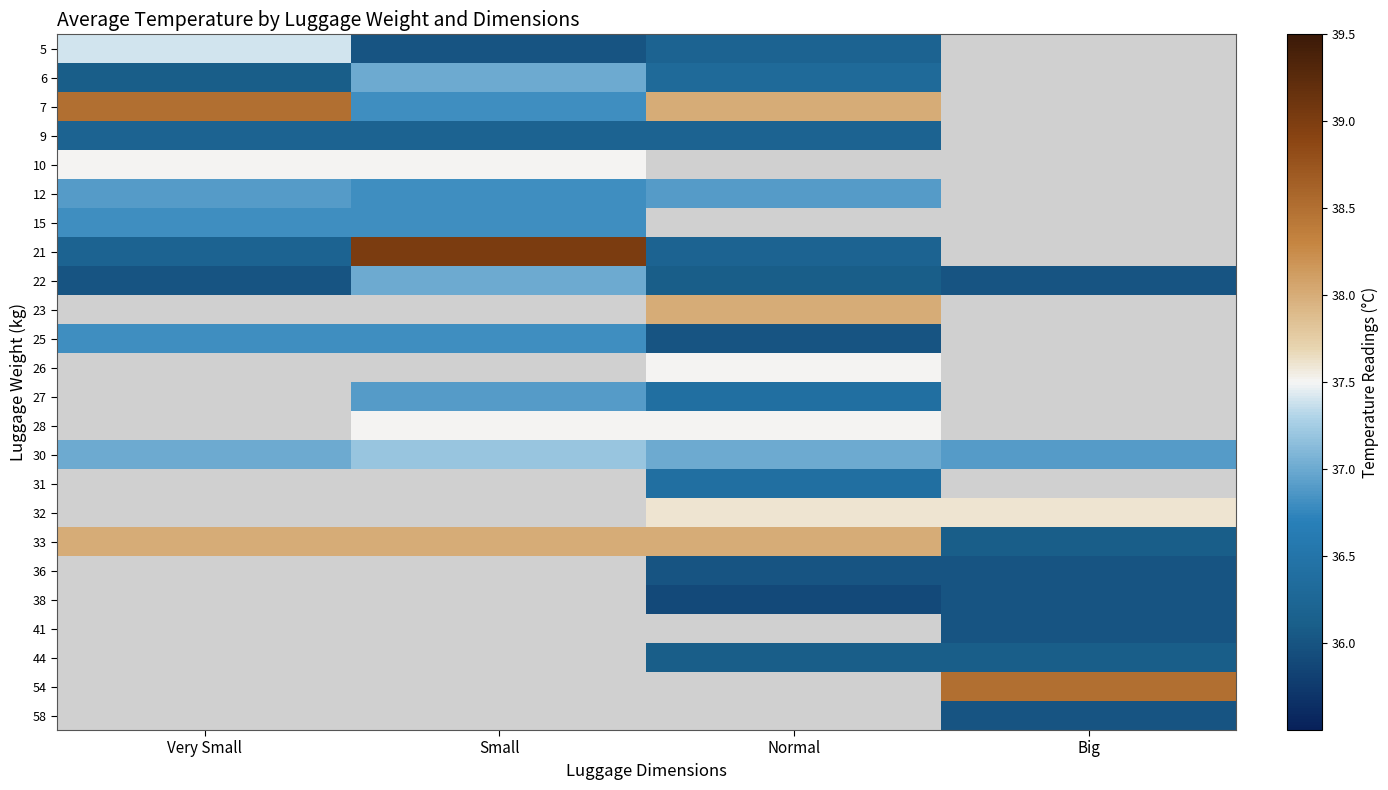

Between Very Small and Big, which is larger?

Big